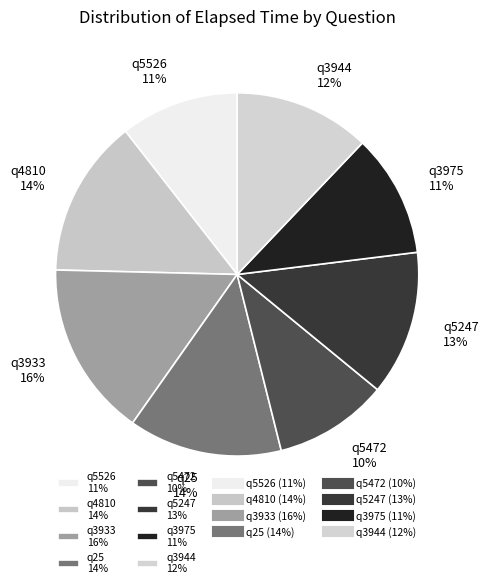

Is it true that q3933 is 16% of the pie?

True